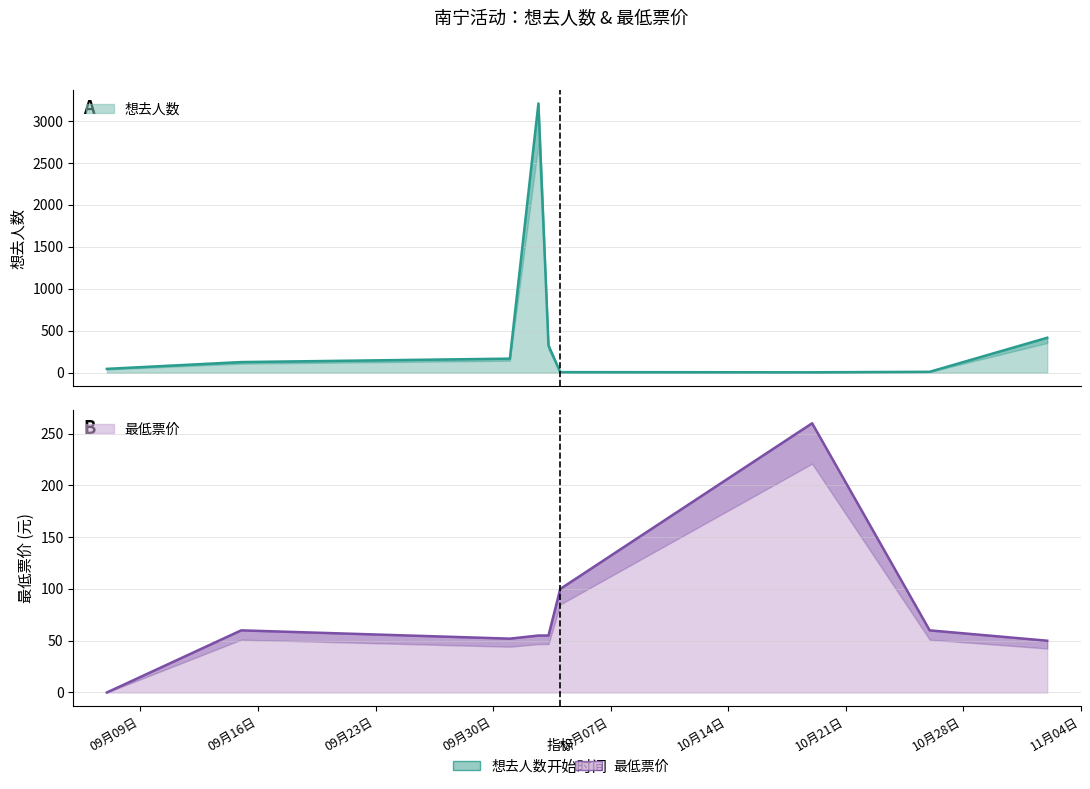

What is the maximum value for 想去人数?

3210